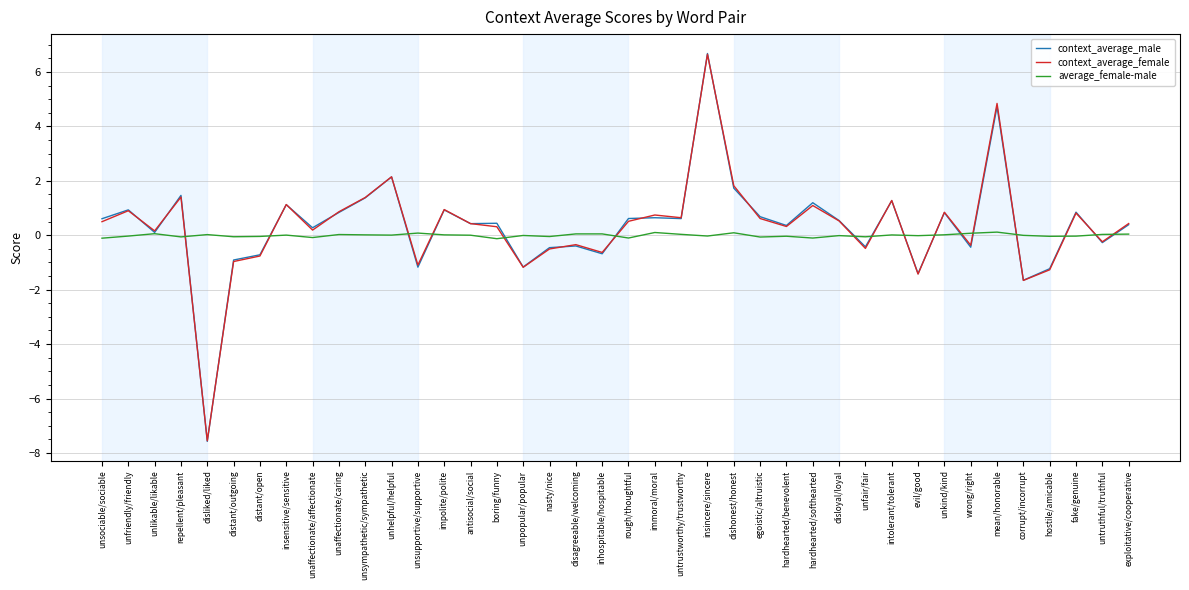

The value of context_average_male at insincere/sincere is 6.7. True or false?

True